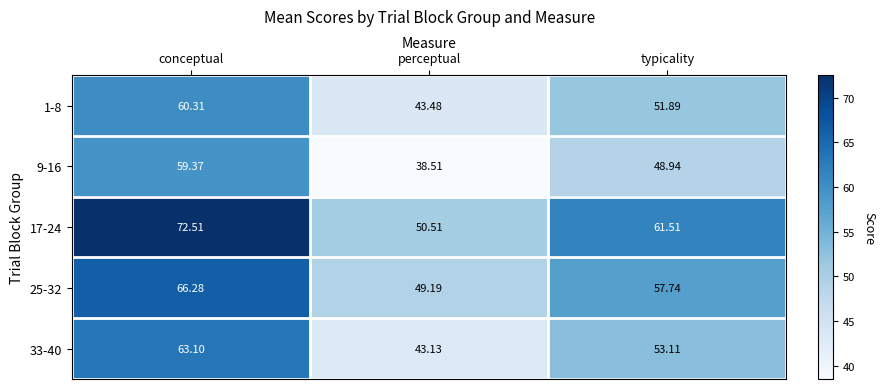

At which label does 25-32 reach its minimum?

perceptual